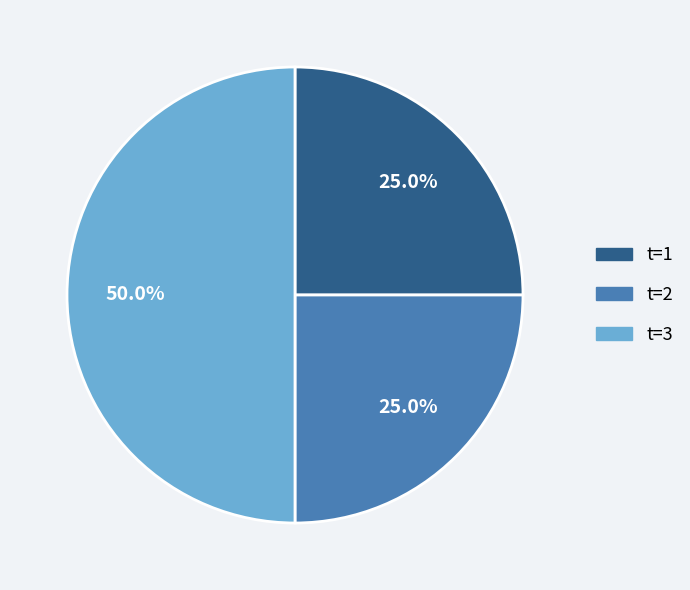

What is the largest slice in the pie chart?

t=3